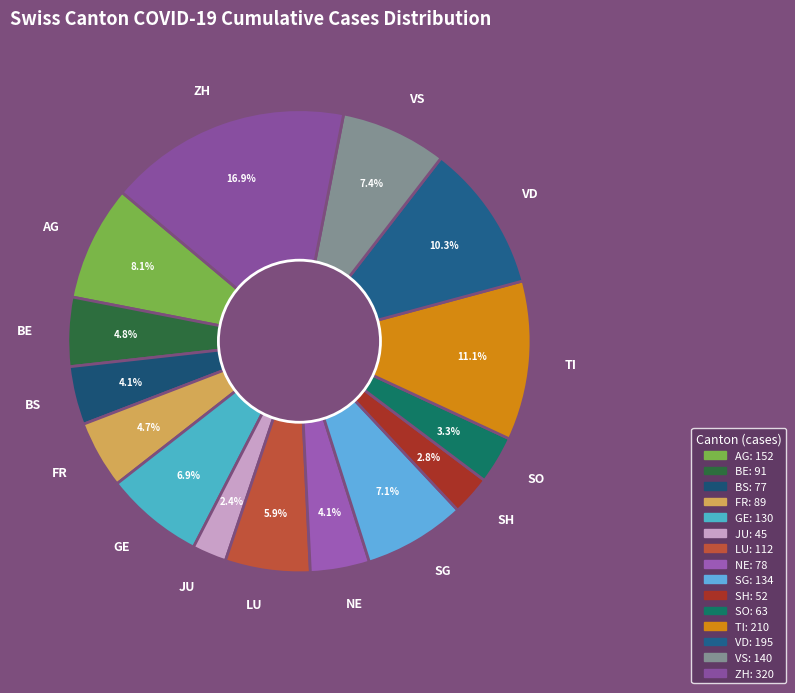

Approximately how many times larger is the value at NE compared to SG?

0.6